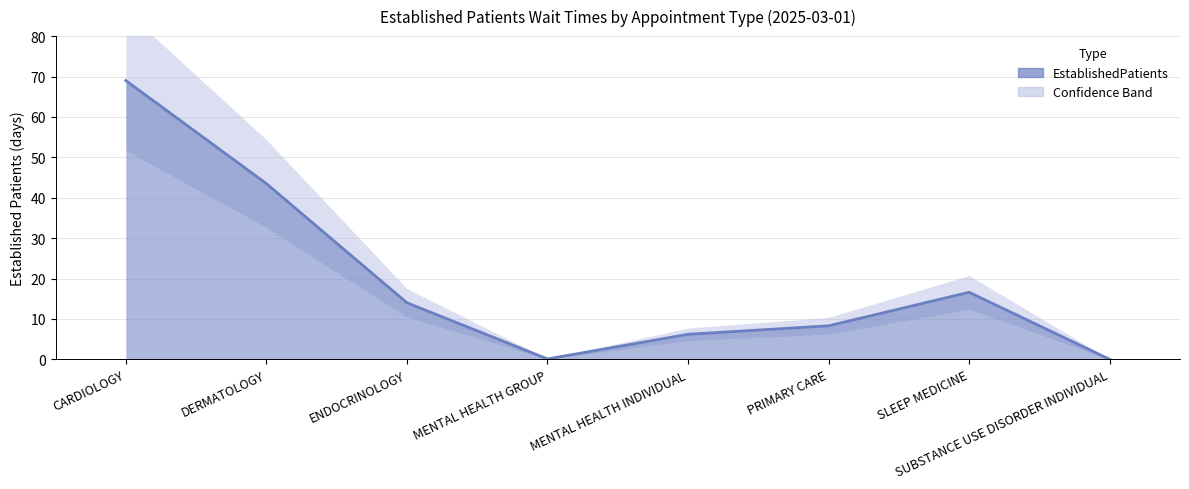

True or false: the data shows 6.2 at MENTAL HEALTH INDIVIDUAL.

True